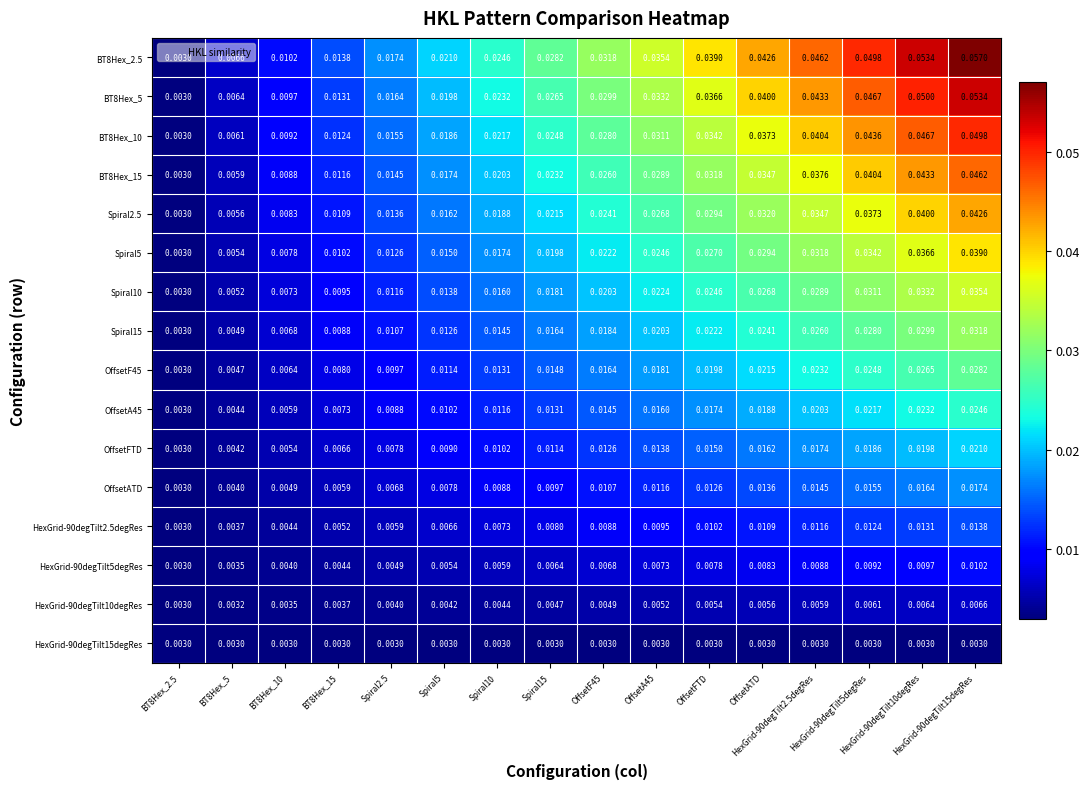

Which label corresponds to the smallest value in the chart?

BT8Hex_2.5